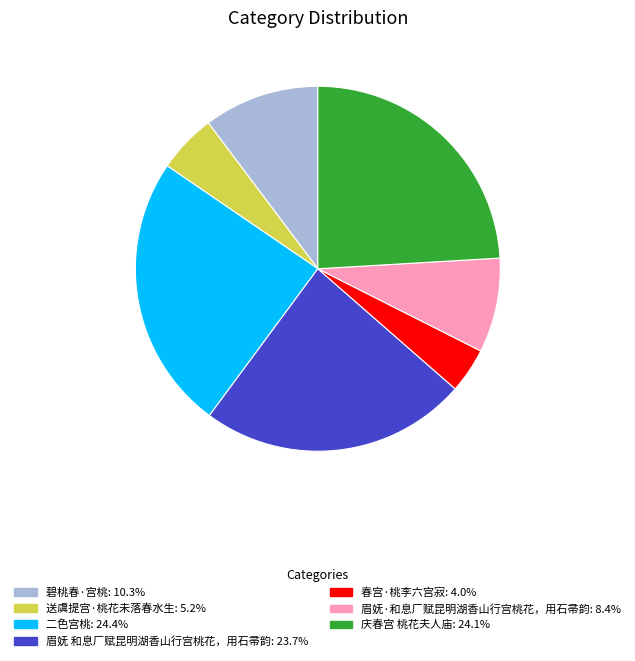

Which slice is the smallest?

春宫·桃李六宫寂